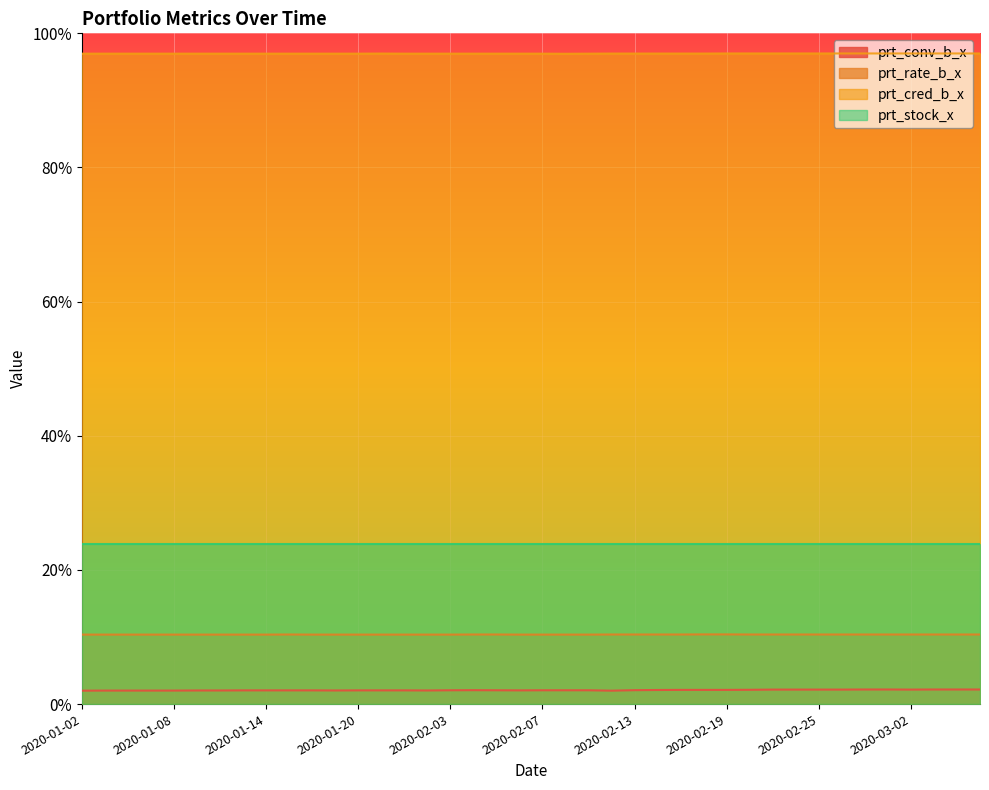

How many lines are shown in the chart?

4